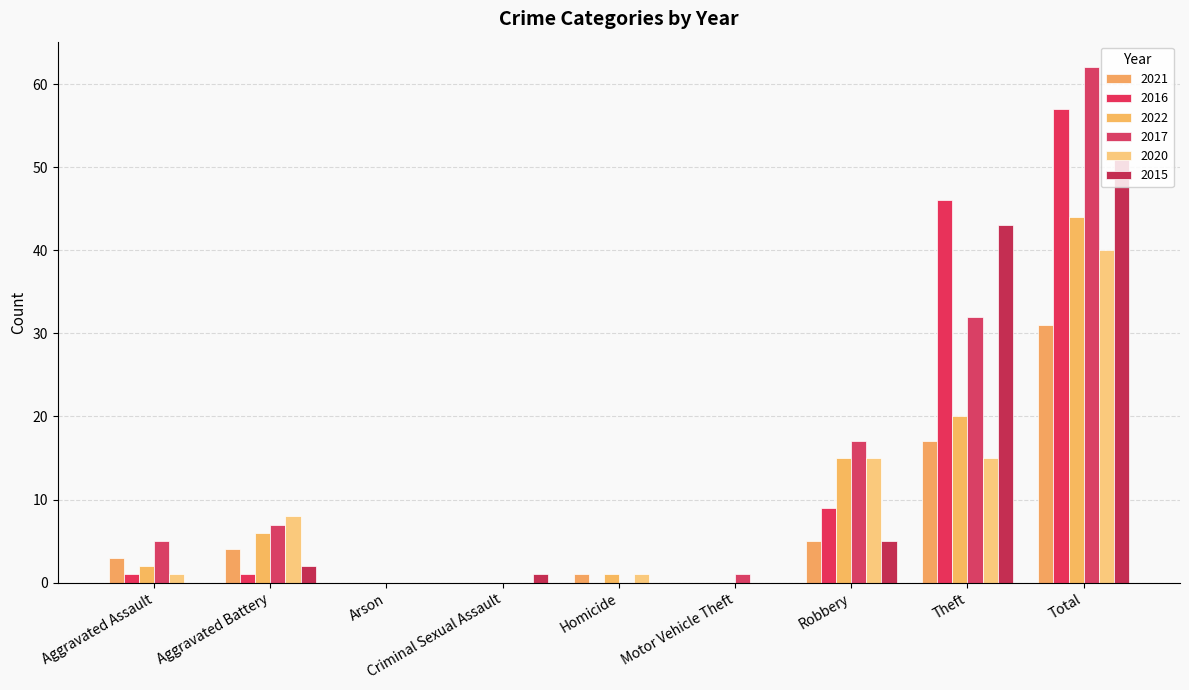

Is it true that 2022 equals 20 at Theft?

True